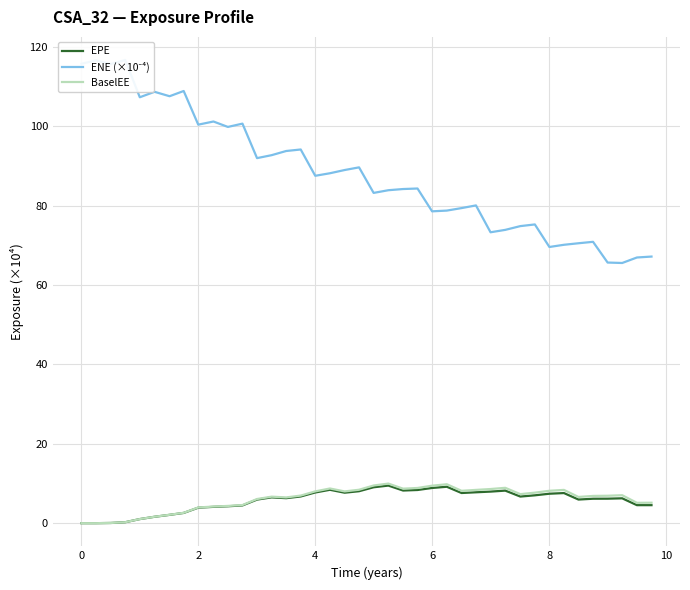

What are all the series names shown in the legend?

EPE, ENE (×10⁻⁴), BaselEE